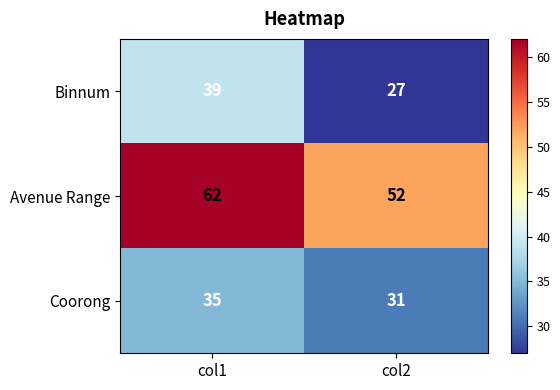

Is the value of Coorong at col2 greater than the value of Avenue Range at col1?

No